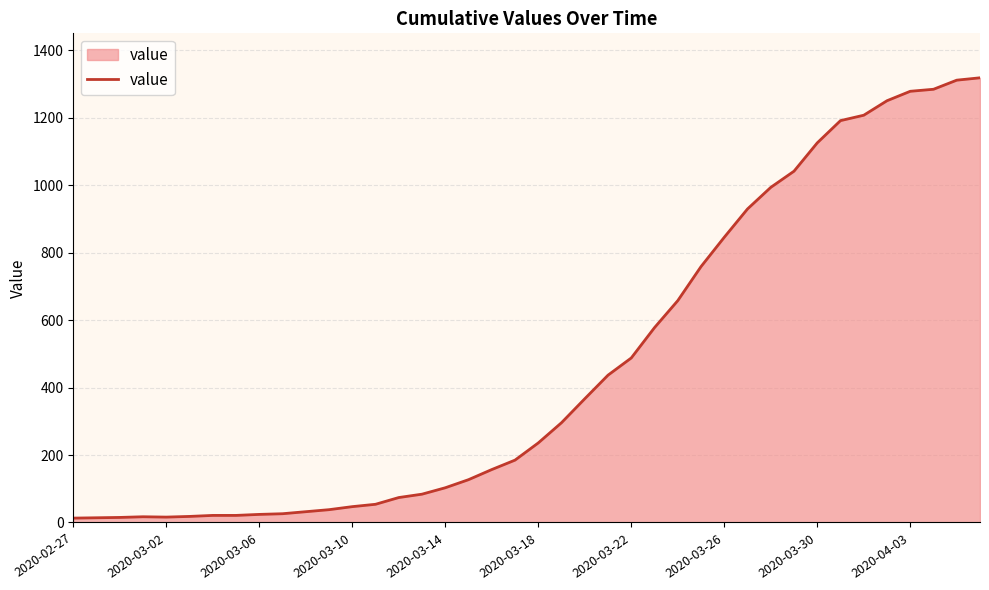

What is the greatest value displayed?

1319